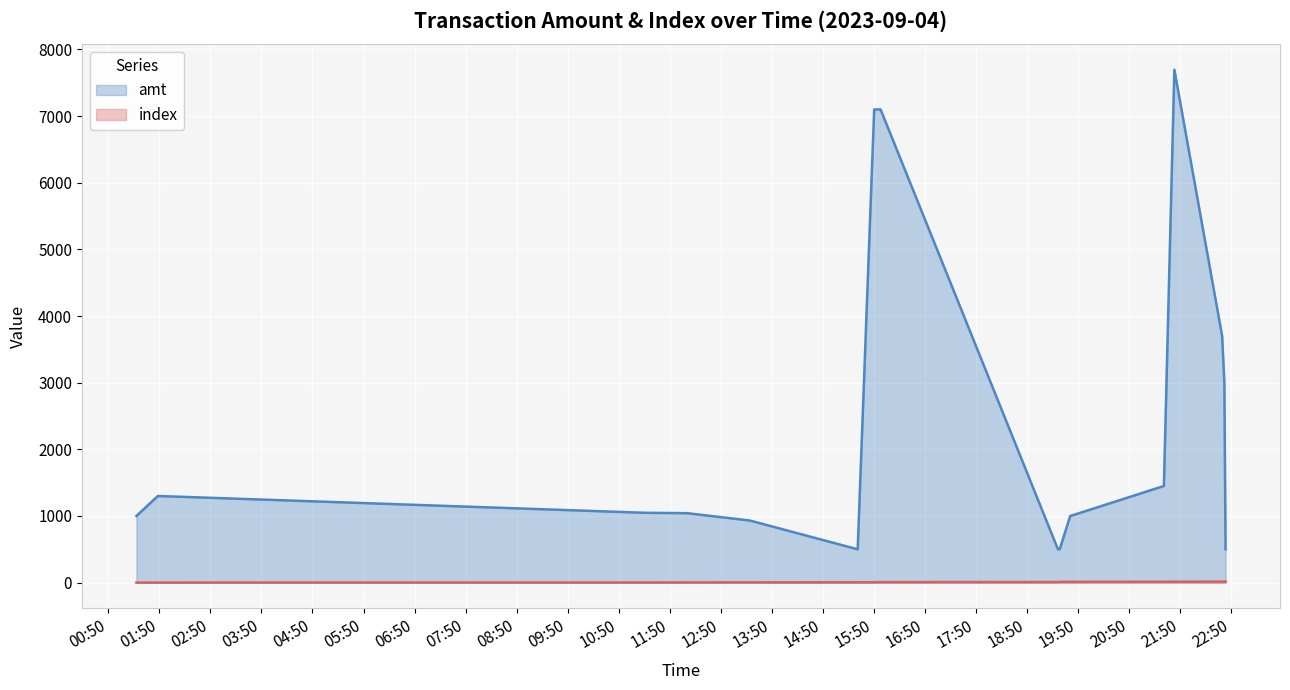

At how many categories does at least one series exceed 6373?

4